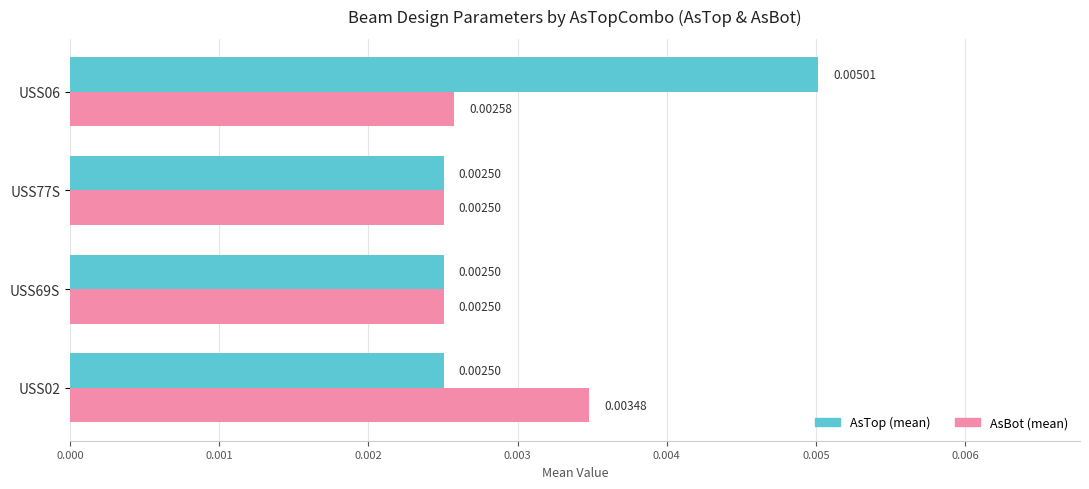

At how many categories does at least one series exceed 0?

4